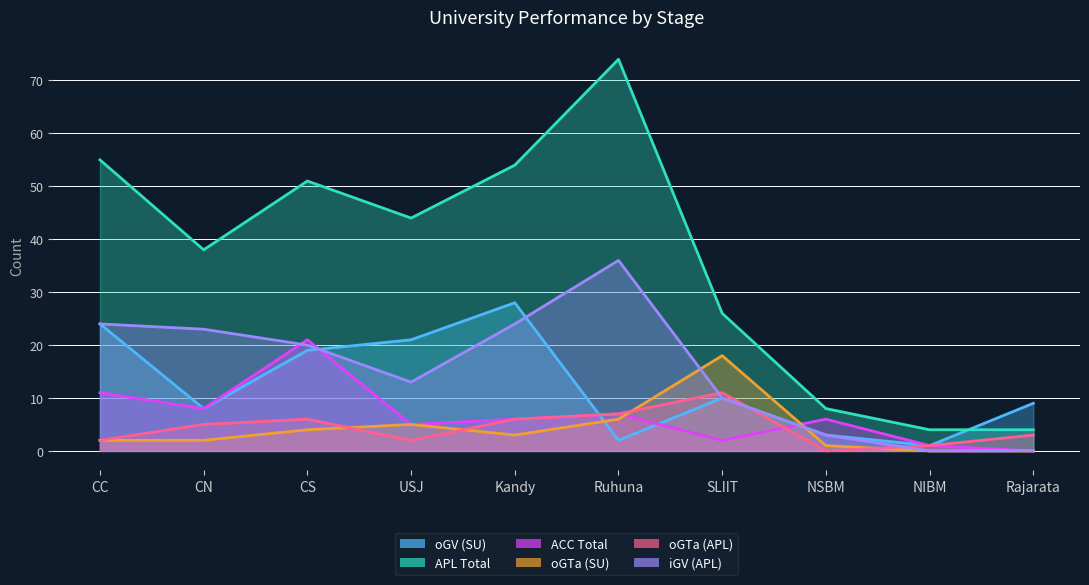

Reading left to right, extract all data points from this chart.

oGV (SU): CC=24	CN=8	CS=19	USJ=21	Kandy=28	Ruhuna=2	SLIIT=10	NSBM=3	NIBM=1	Rajarata=9
APL Total: CC=55	CN=38	CS=51	USJ=44	Kandy=54	Ruhuna=74	SLIIT=26	NSBM=8	NIBM=4	Rajarata=4
ACC Total: CC=11	CN=8	CS=21	USJ=5	Kandy=6	Ruhuna=7	SLIIT=2	NSBM=6	NIBM=1	Rajarata=0
oGTa (SU): CC=2	CN=2	CS=4	USJ=5	Kandy=3	Ruhuna=6	SLIIT=18	NSBM=1	NIBM=0	Rajarata=0
oGTa (APL): CC=2	CN=5	CS=6	USJ=2	Kandy=6	Ruhuna=7	SLIIT=11	NSBM=0	NIBM=1	Rajarata=3
iGV (APL): CC=24	CN=23	CS=20	USJ=13	Kandy=24	Ruhuna=36	SLIIT=10	NSBM=3	NIBM=0	Rajarata=0